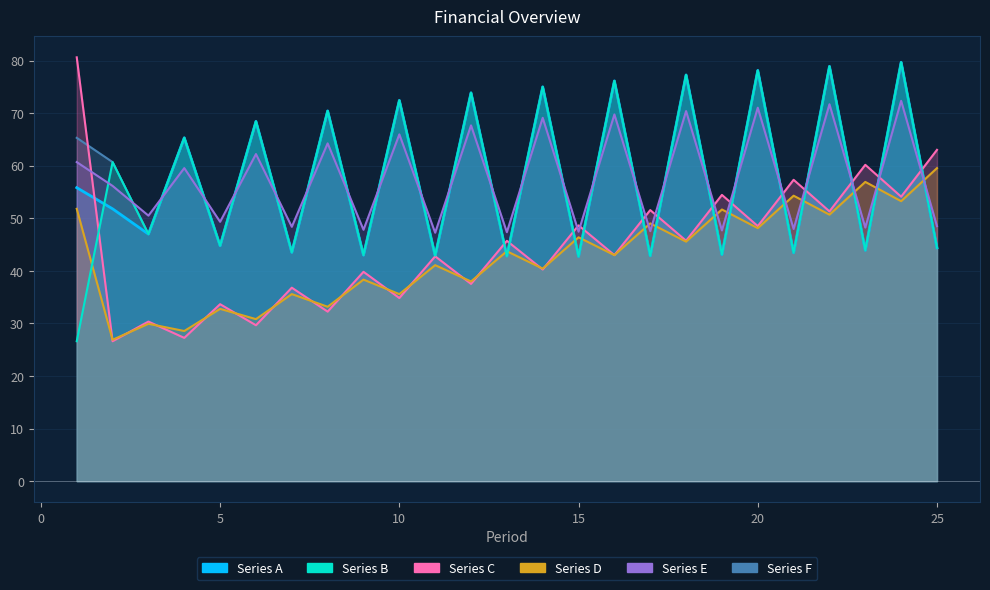

What is the smallest value displayed?

26.6